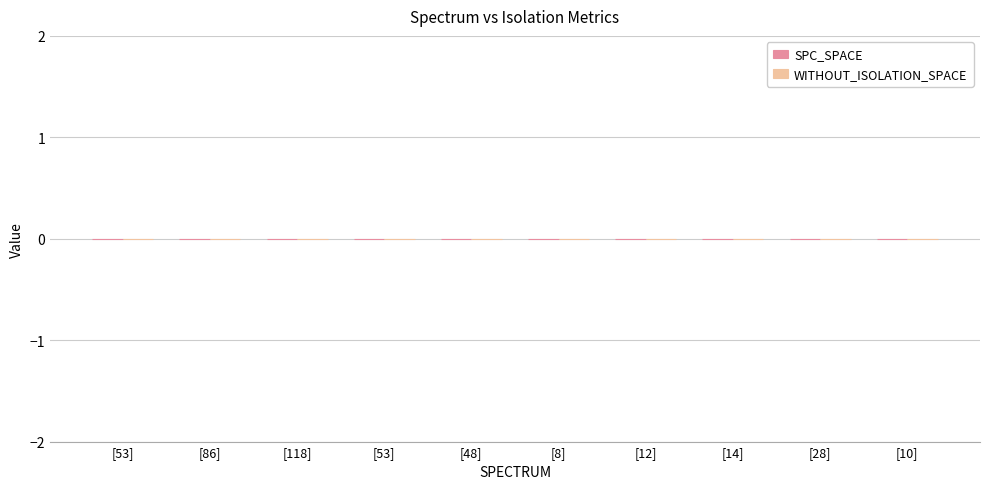

What is the label of the 4th bar from the left?

53